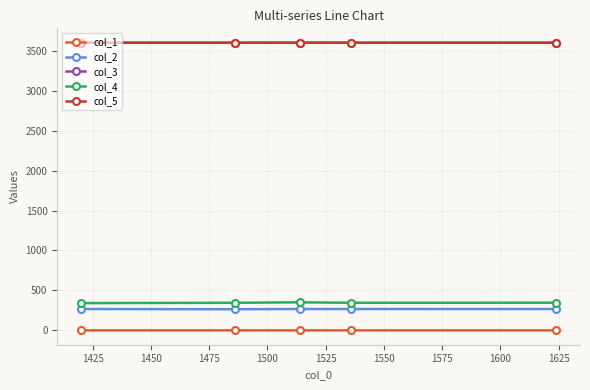

What is the greatest value displayed?

3600.4